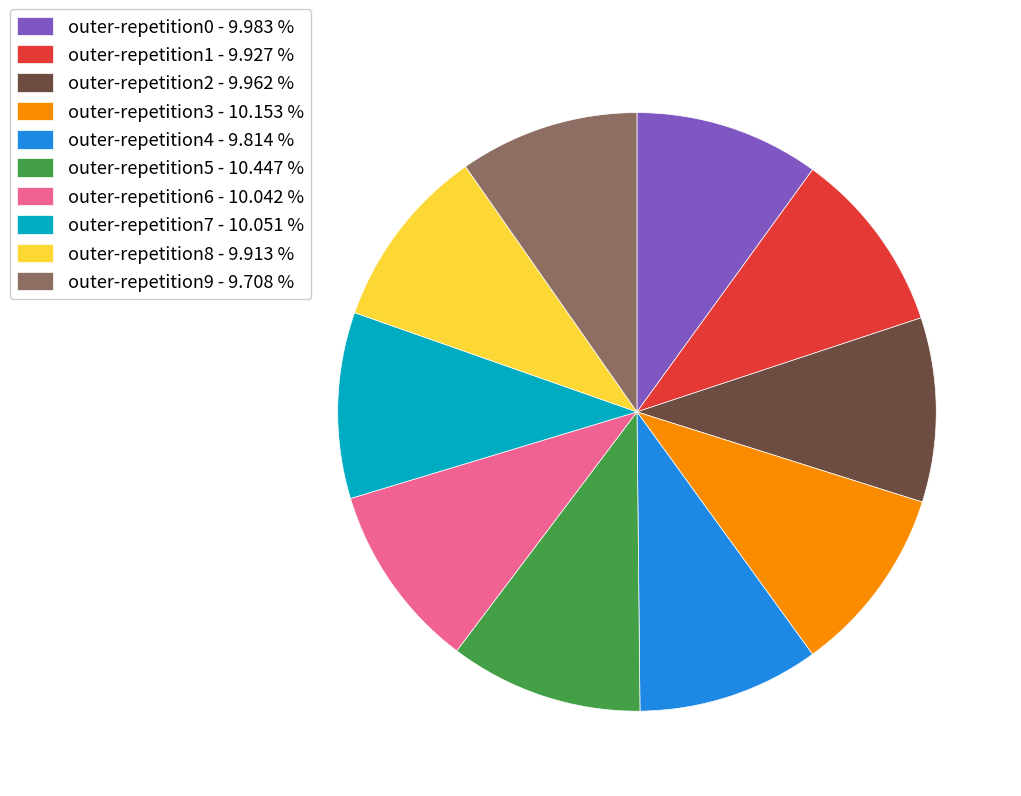

Is there a majority slice in this chart?

No